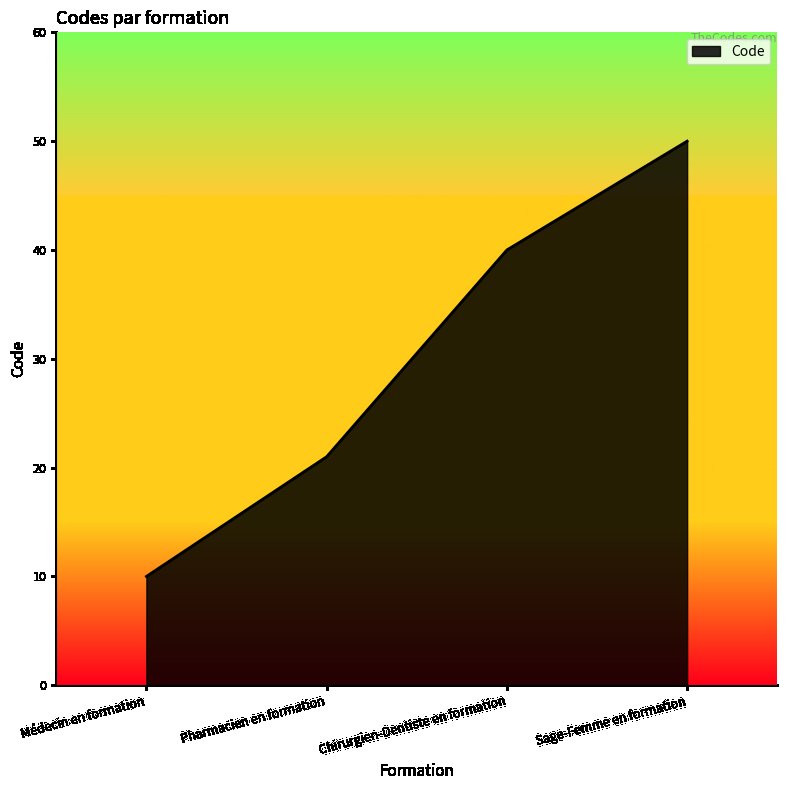

Between Chirurgien-Dentiste en formation and Sage-Femme en formation, which is larger?

Sage-Femme en formation